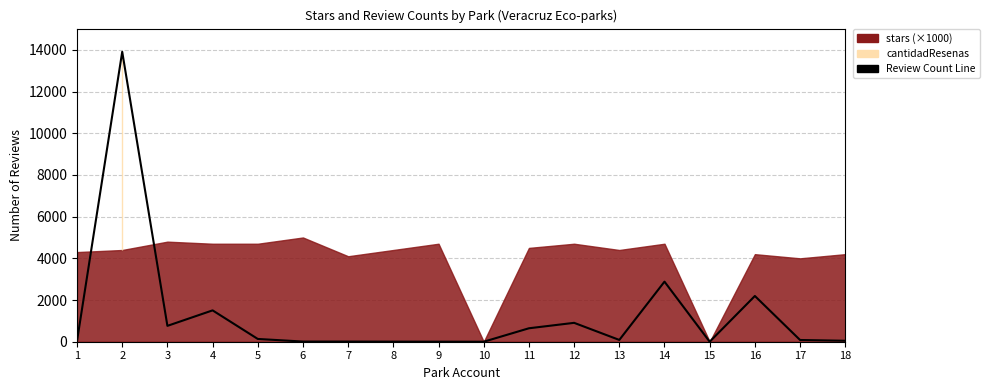

How many values are below 86?

9